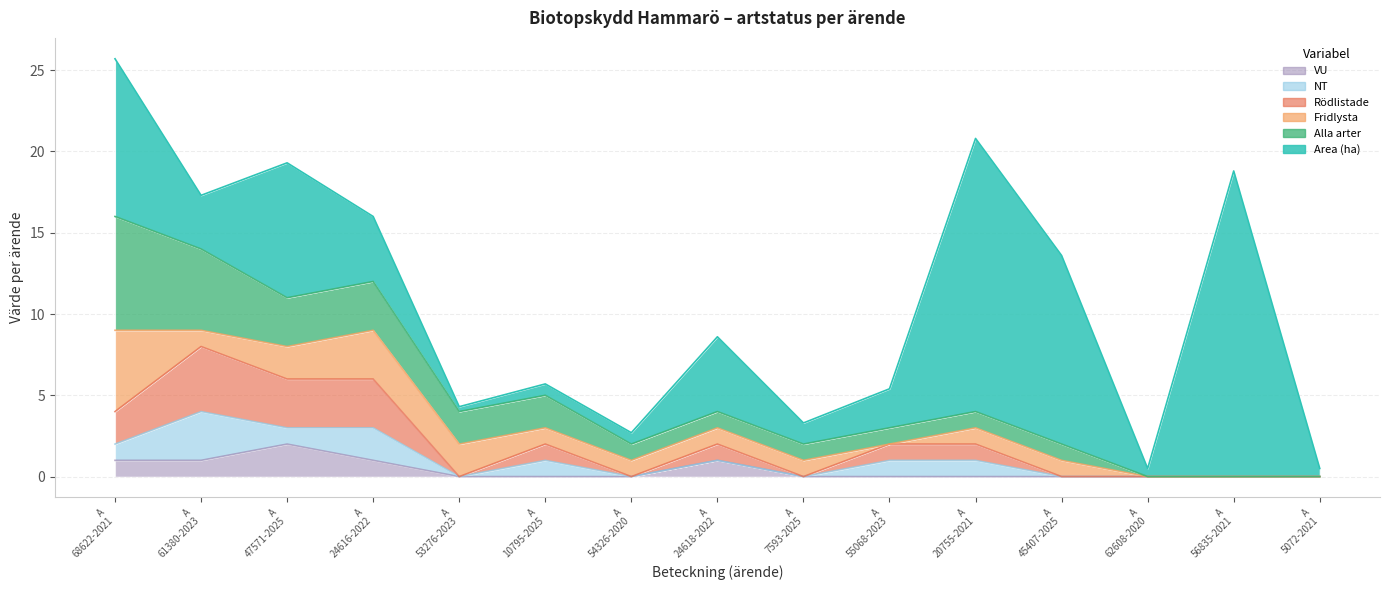

Which series has the largest total across all categories?

Area (ha)